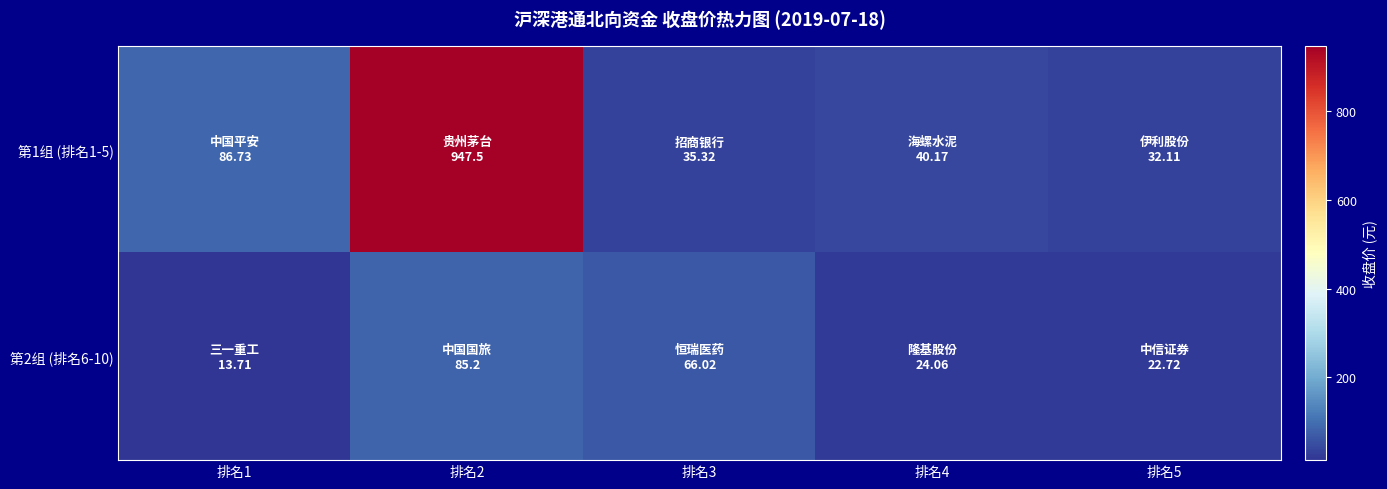

At which category does the chart reach its minimum across all series?

排名1